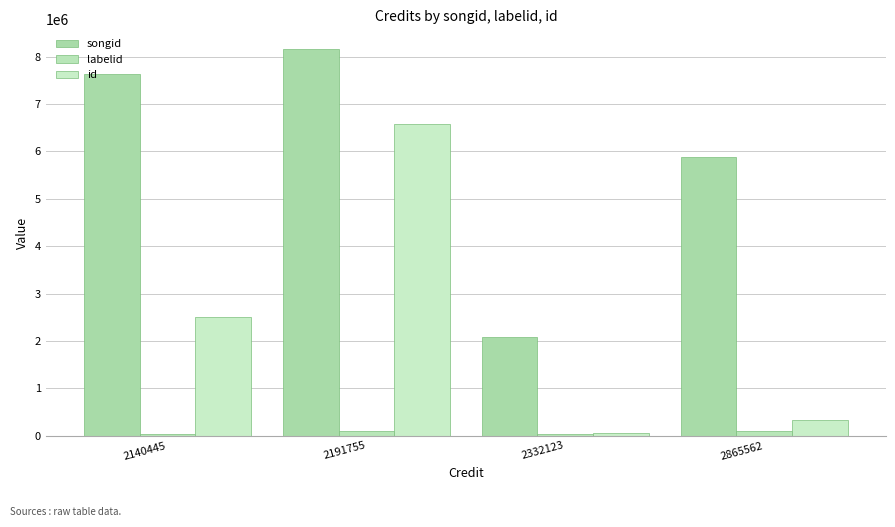

What is the total value across all series at 2140445?

10179664